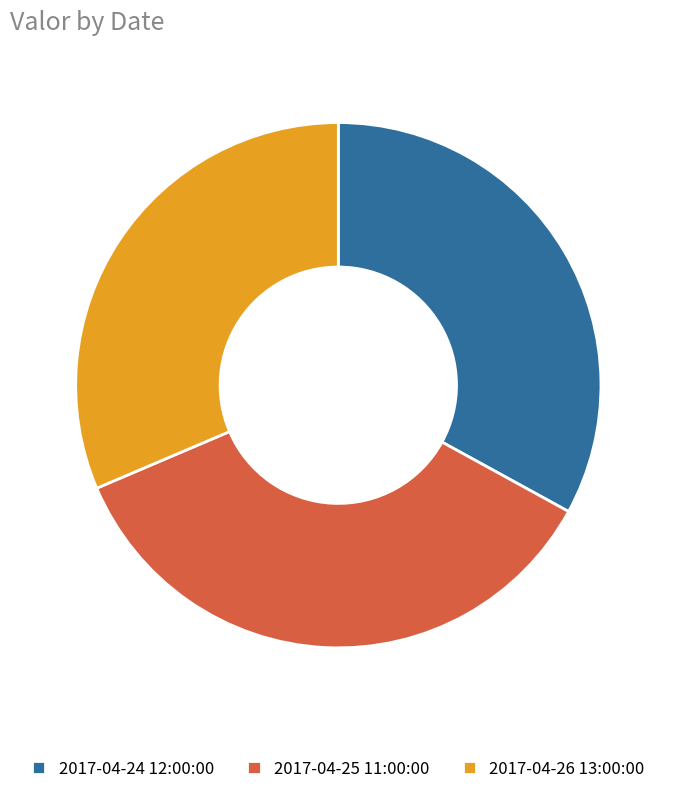

Does 2017-04-24 12:00:00 account for over 50% of the chart?

No